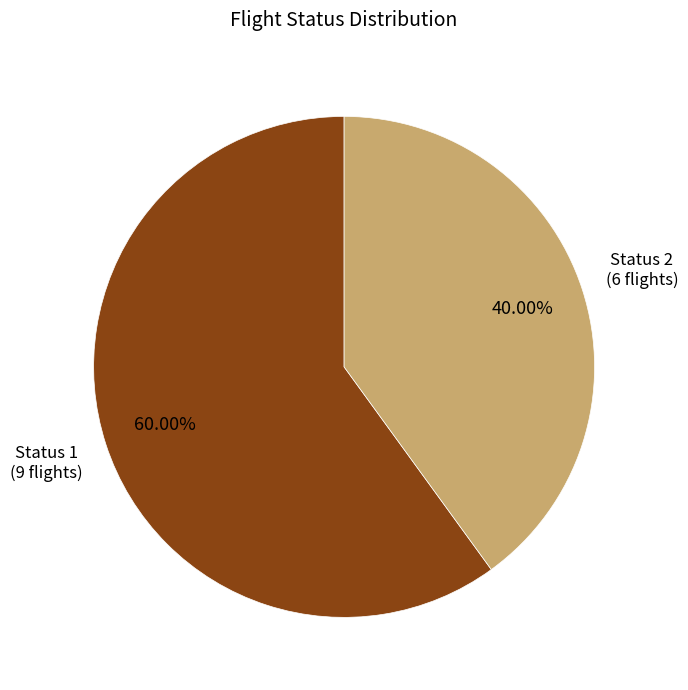

Count the number of slices in the pie.

2